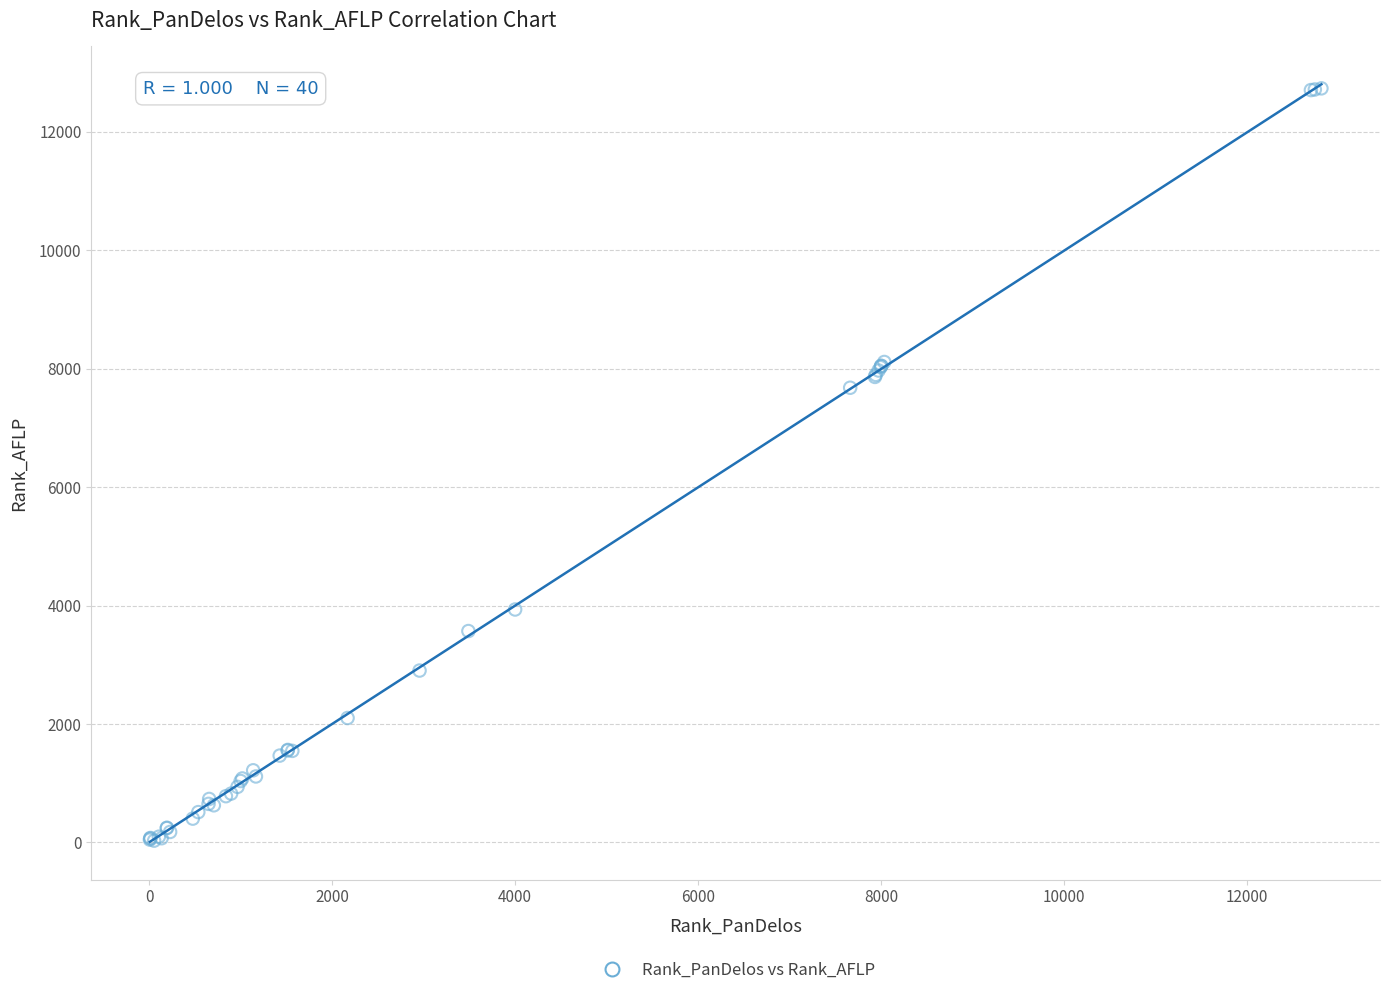

What Y value in the scatter plot is closest to 6382?

7678